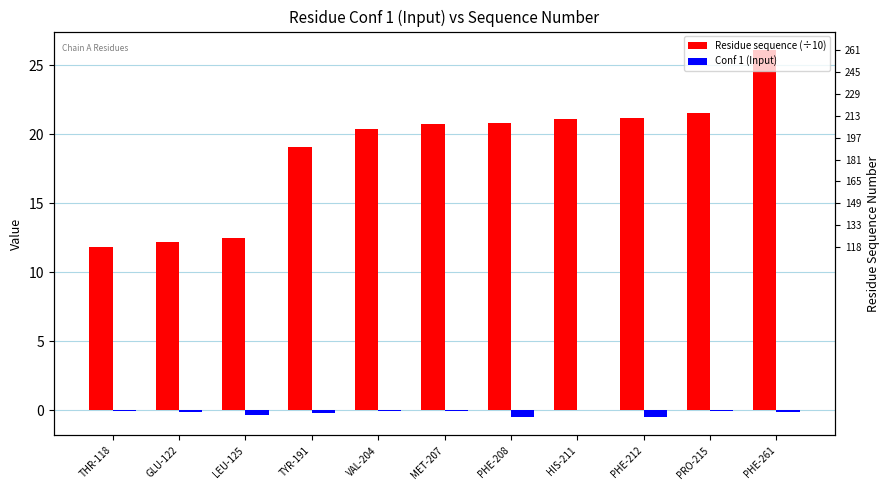

What is the difference between the second highest and second lowest values in the Residue sequence (÷10) series?

9.3